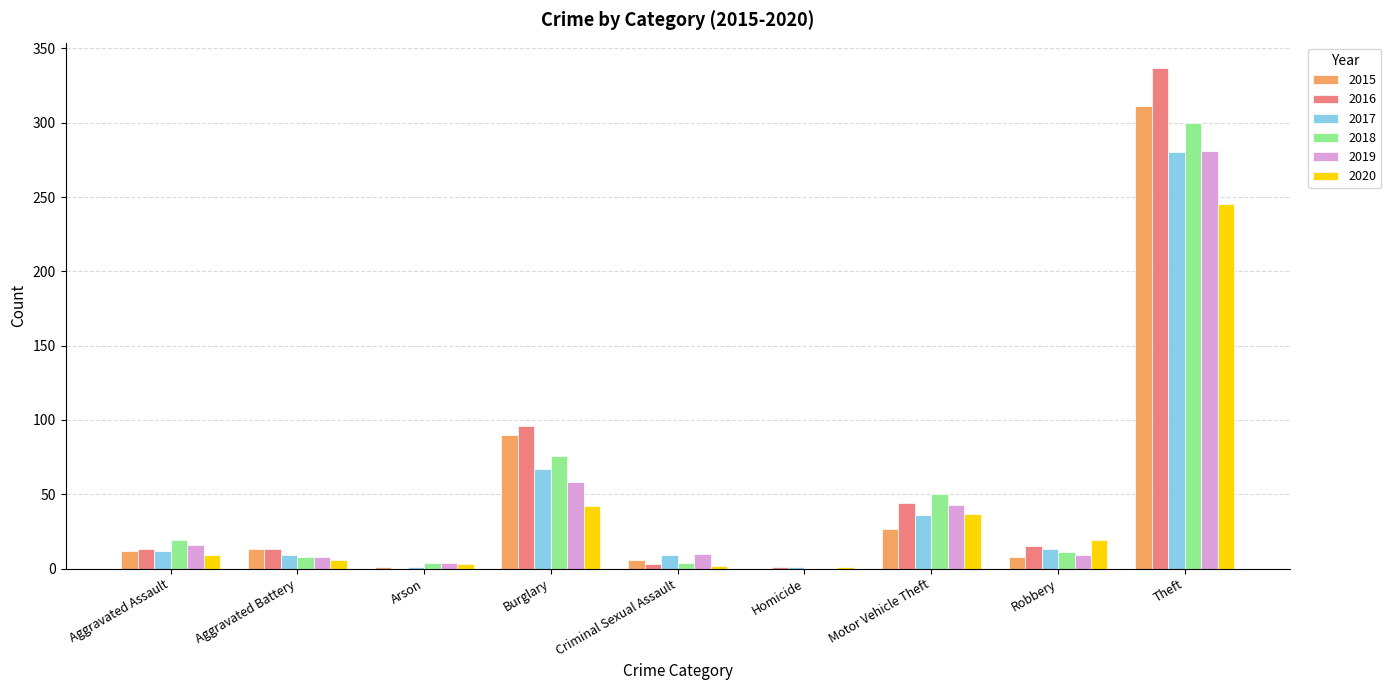

True or false: 2016 has a value of 58 at Motor Vehicle Theft.

False